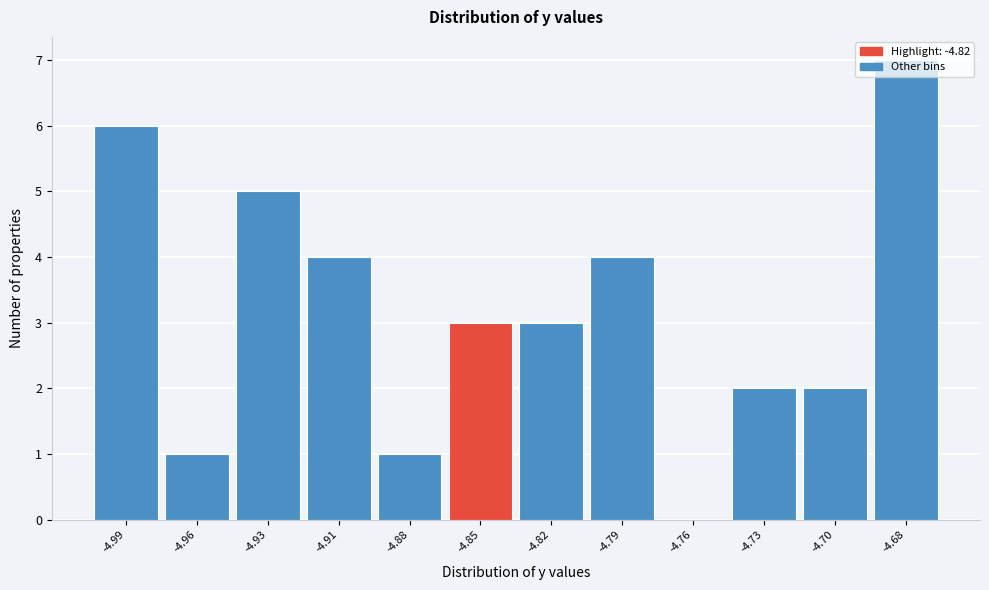

The value at -4.91 is 4. True or false?

True